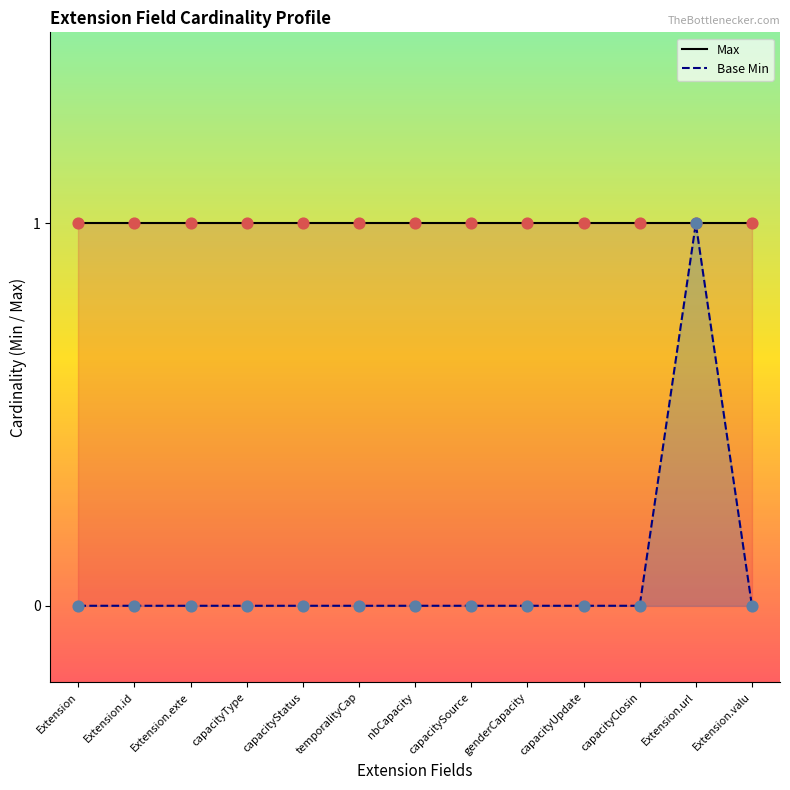

Which series contains the highest Y value?

Max